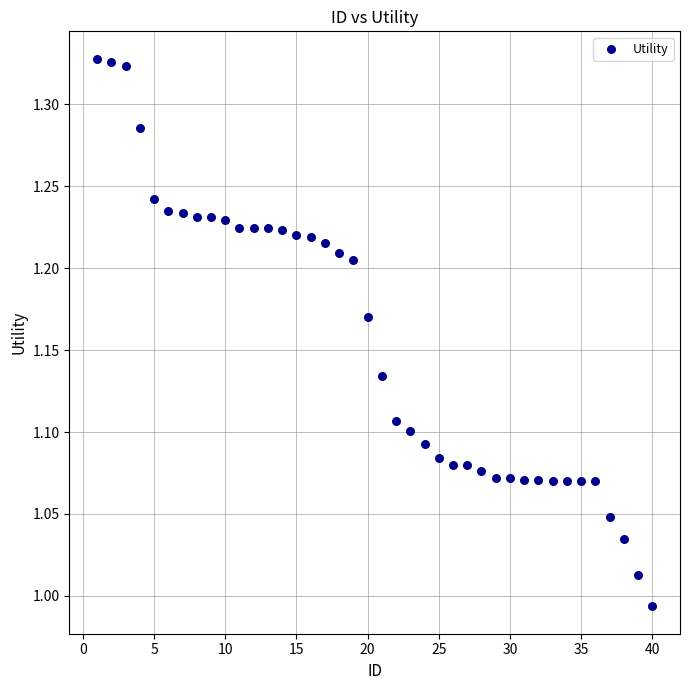

What is the range of Y values (max minus min)?

0.3